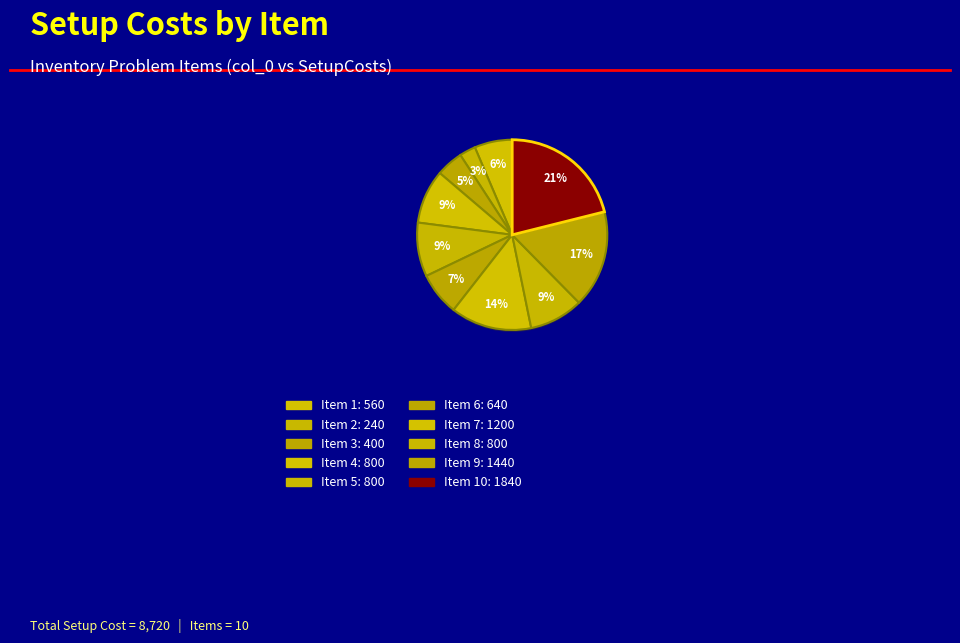

Which slice is the smallest?

2